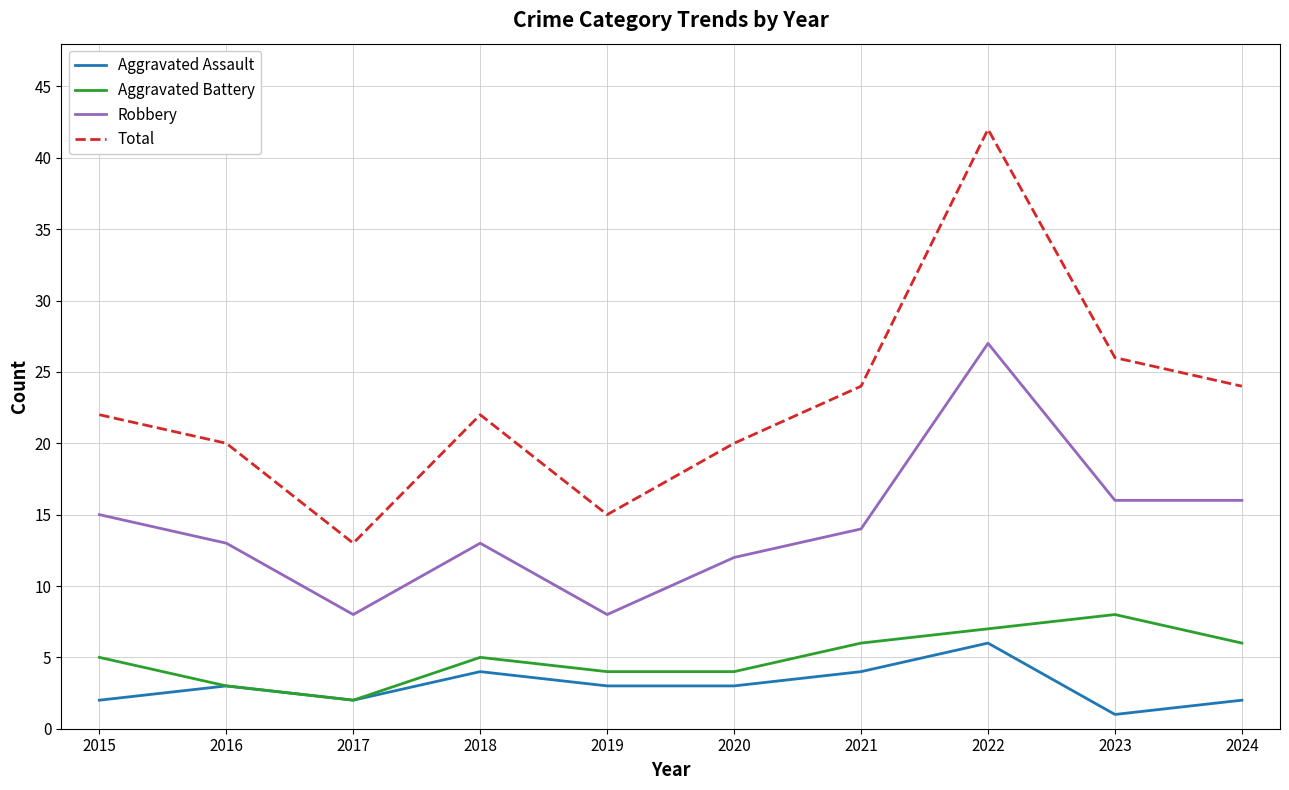

Where is the first local maximum for Total?

2018